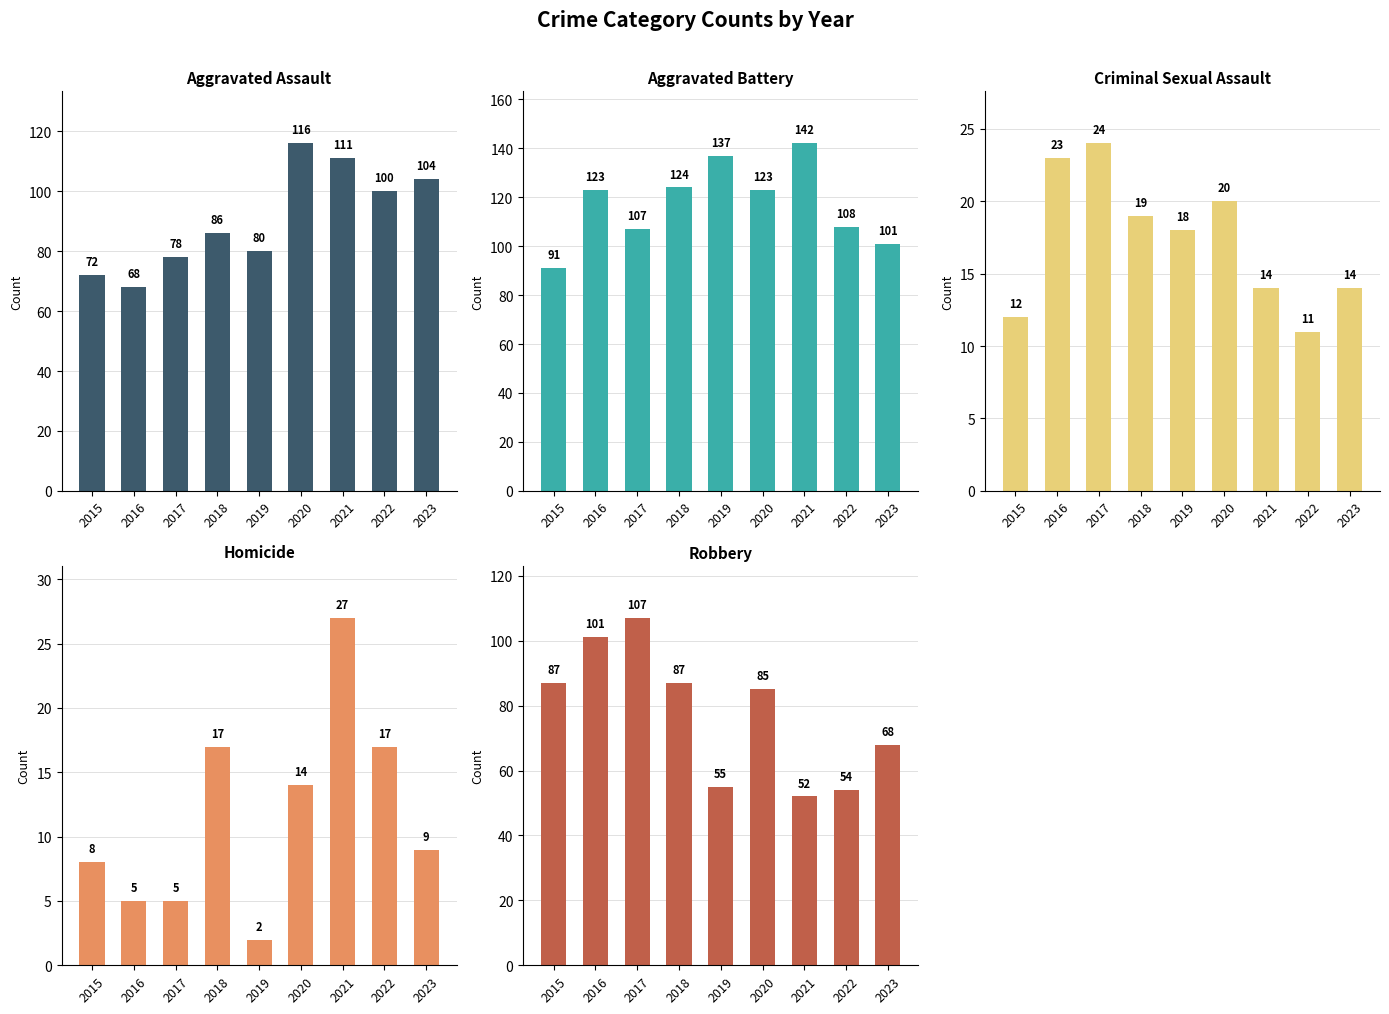

Read the Aggravated Battery value at 2023.

101